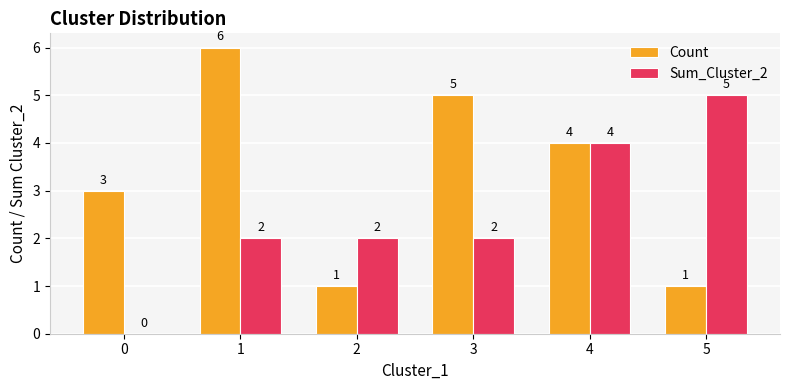

The Sum_Cluster_2 series shows 2 at 2. True or false?

True